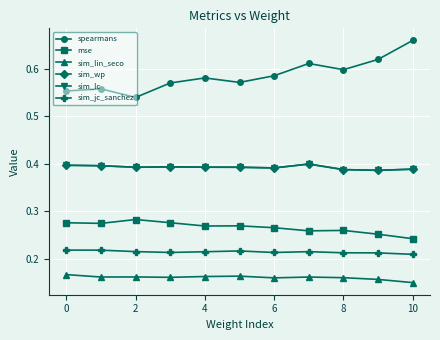

Which series has the largest total across all categories?

spearmans